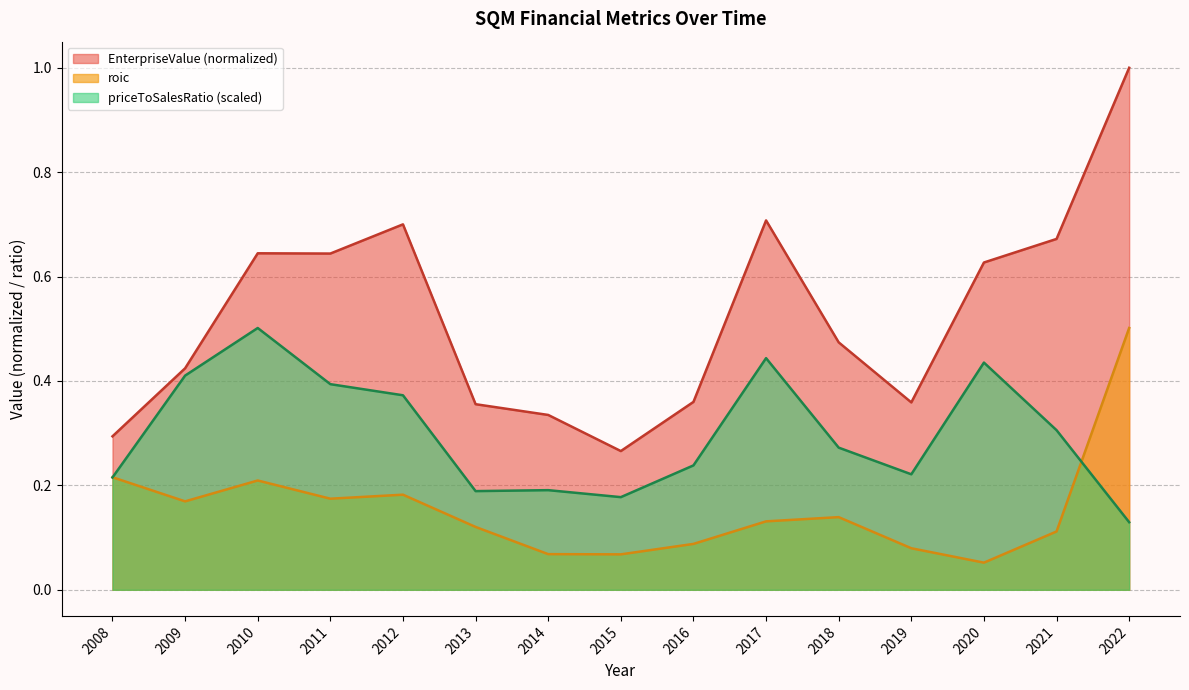

What is the total value across all series at 2012?

1.3